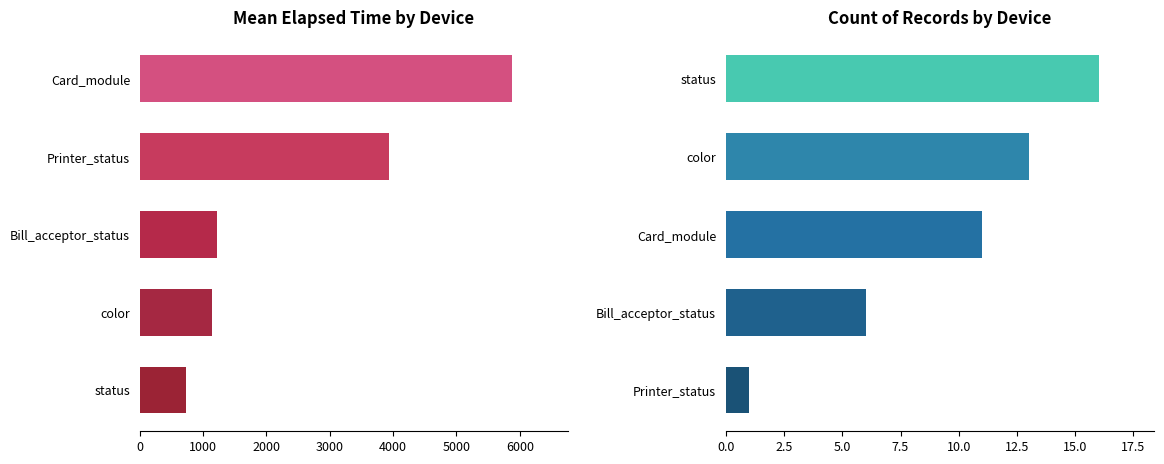

What is the average value of the Mean Elapsed Time series?

2577.4